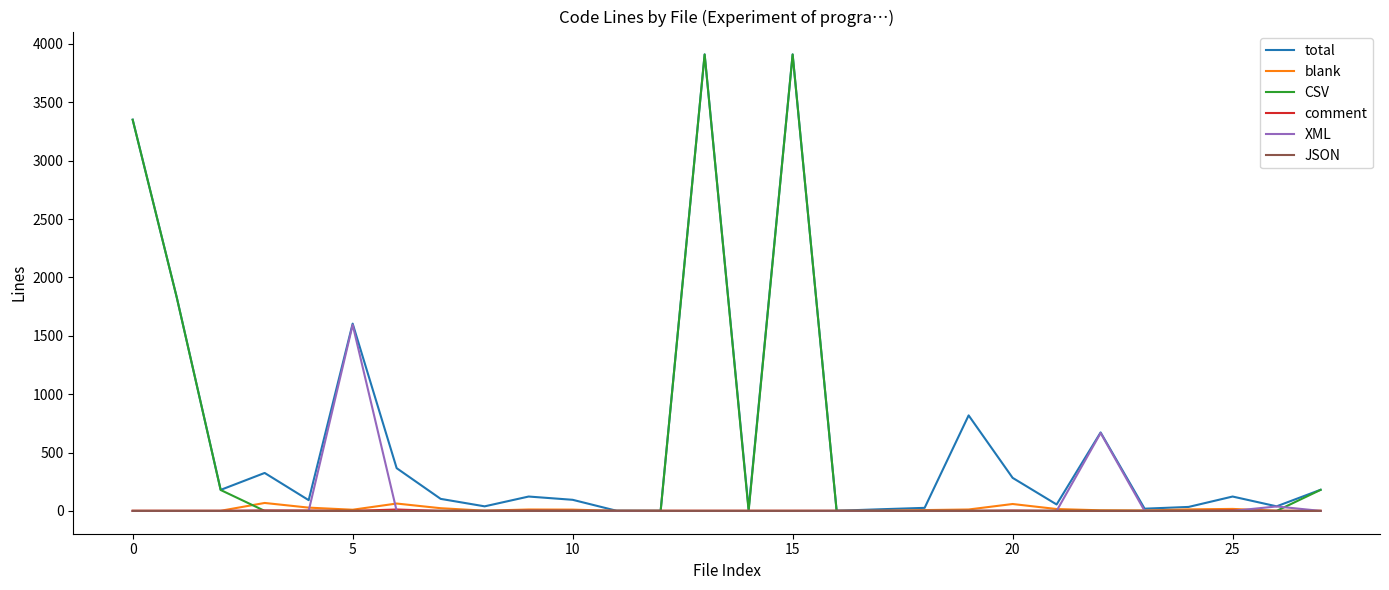

Which series has the largest total across all categories?

total